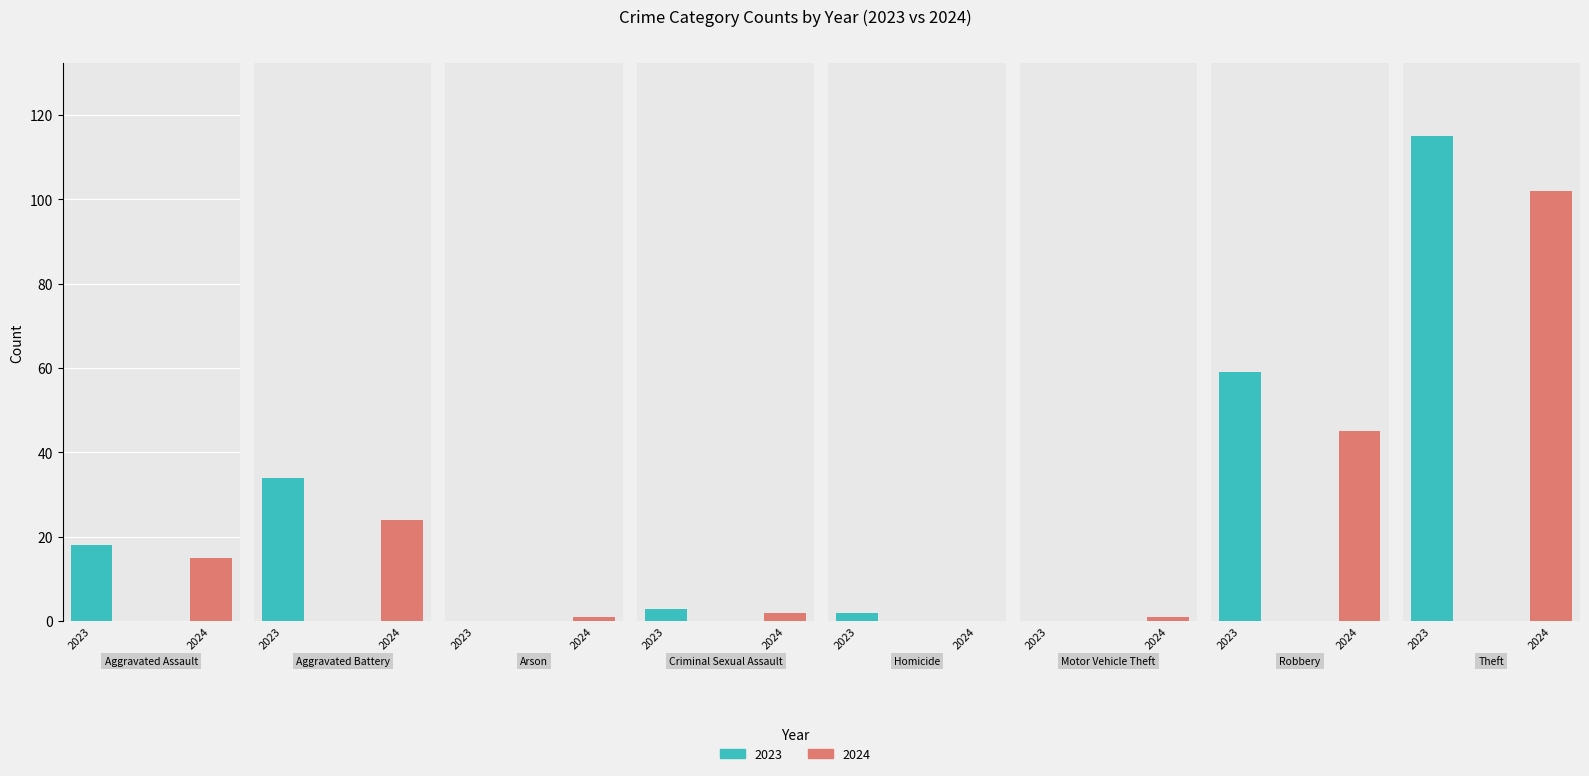

Rank the series by their average value, from highest to lowest.

2023, 2024